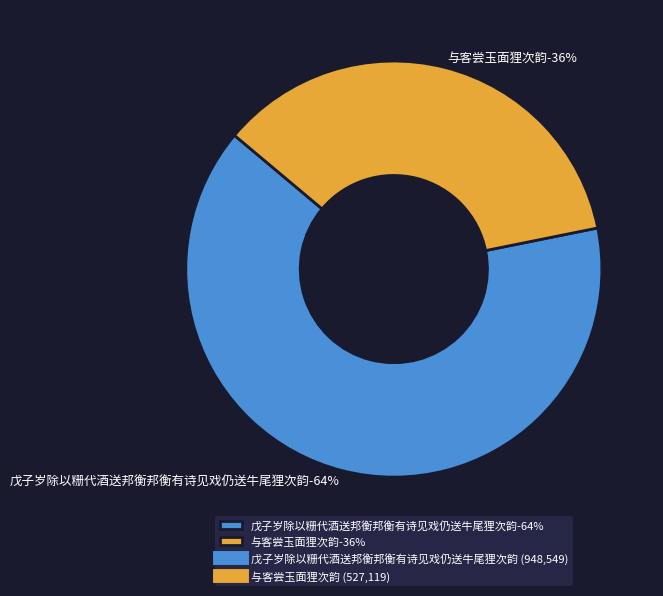

How many slices are in this pie chart?

2